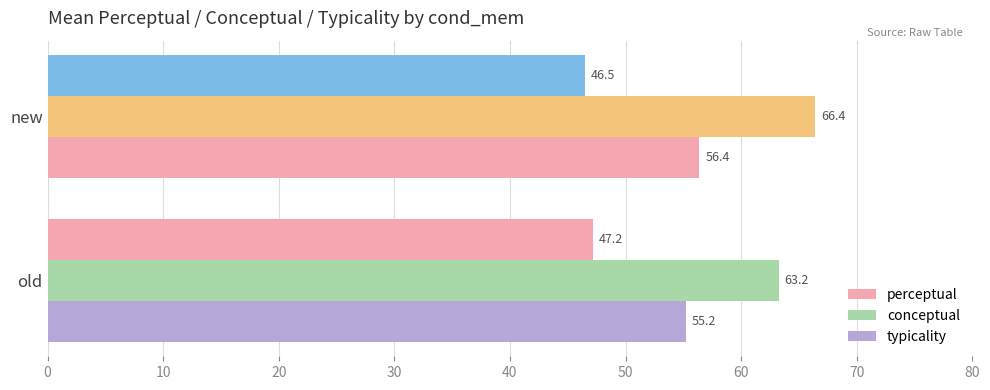

Rank the series by their average value, from lowest to highest.

perceptual, typicality, conceptual